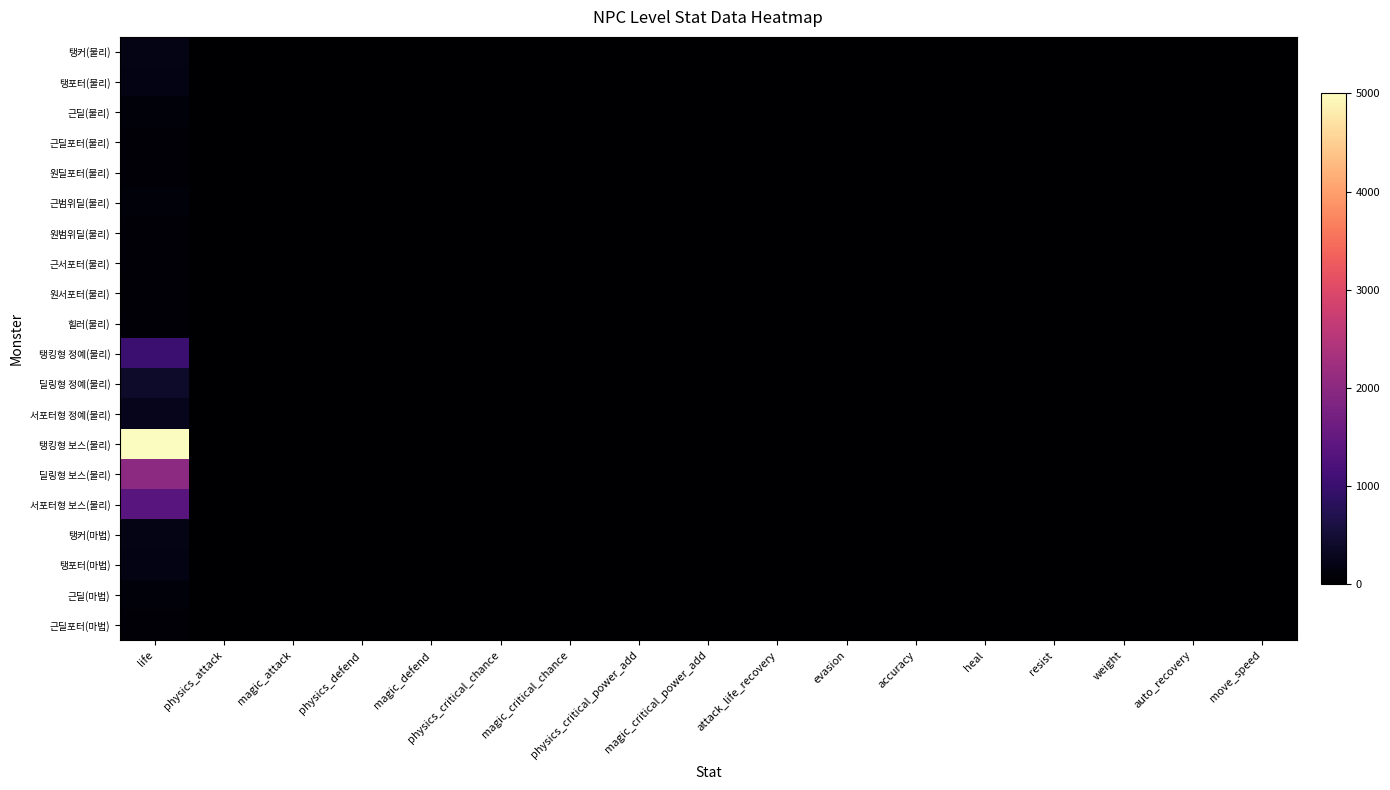

Rank the series by their maximum value, from lowest to highest.

원서포터(물리), 원딜포터(물리), 원범위딜(물리), 힐러(물리), 근딜포터(물리), 근서포터(물리), 근딜포터(마법), 근딜(물리), 근범위딜(물리), 근딜(마법), 탱포터(물리), 탱포터(마법), 탱커(물리), 탱커(마법), 서포터형 정예(물리), 딜링형 정예(물리), 탱킹형 정예(물리), 서포터형 보스(물리), 딜링형 보스(물리), 탱킹형 보스(물리)